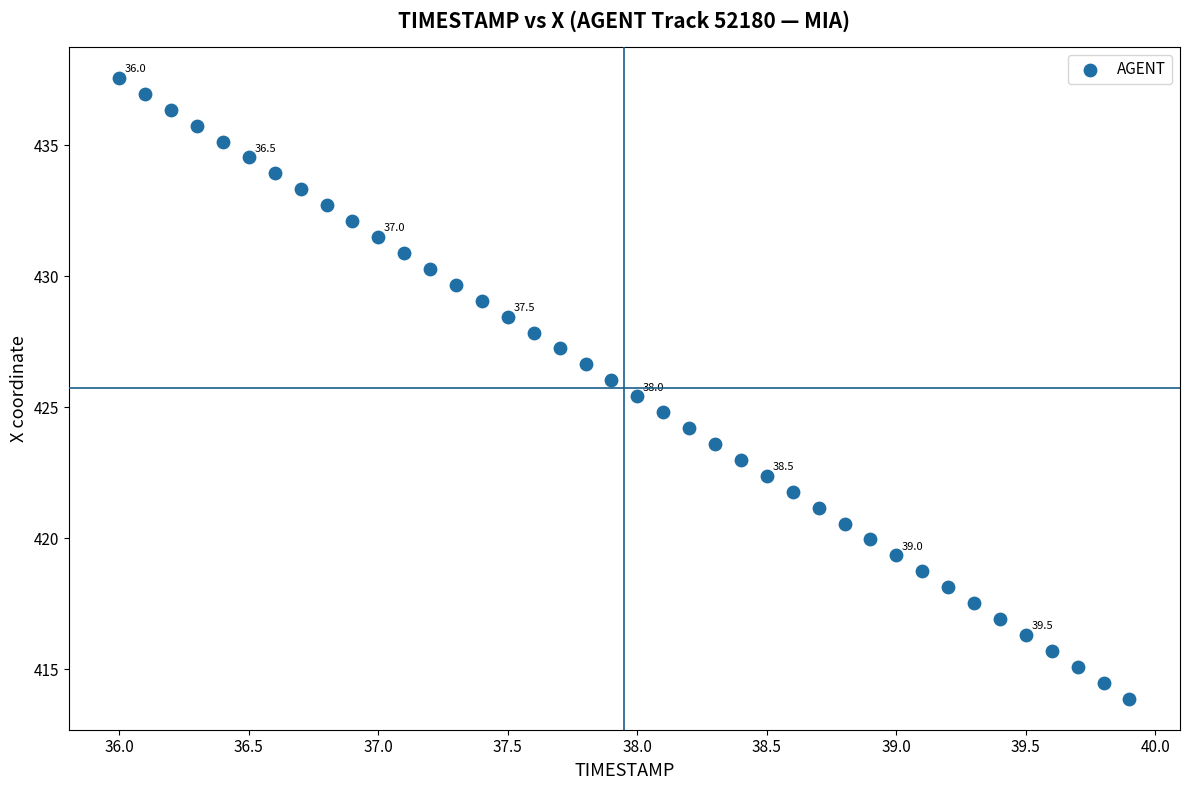

What is the range of X values (max minus min)?

3.9